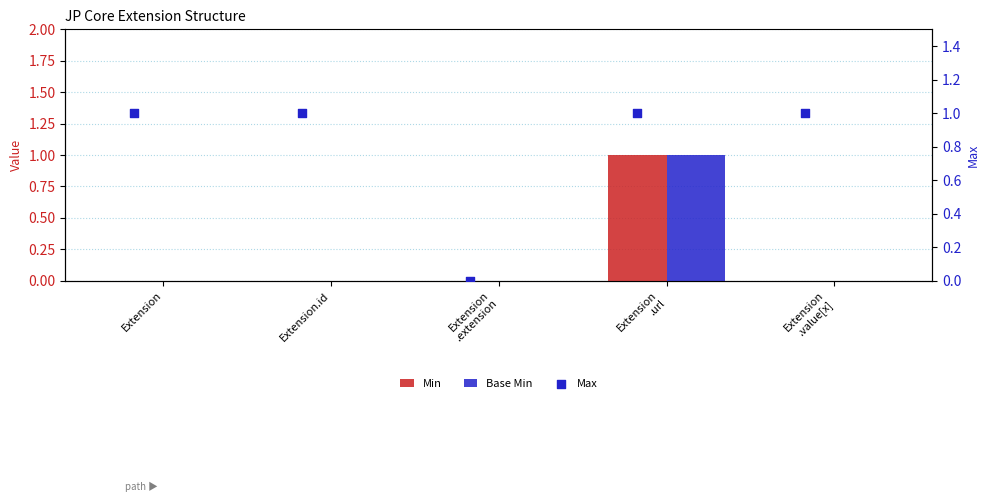

What are all the series names shown in the legend?

Min, Base Min, Max